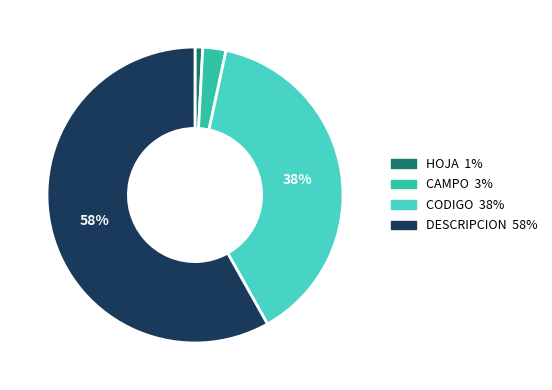

Which category has the biggest portion of the pie?

DESCRIPCION